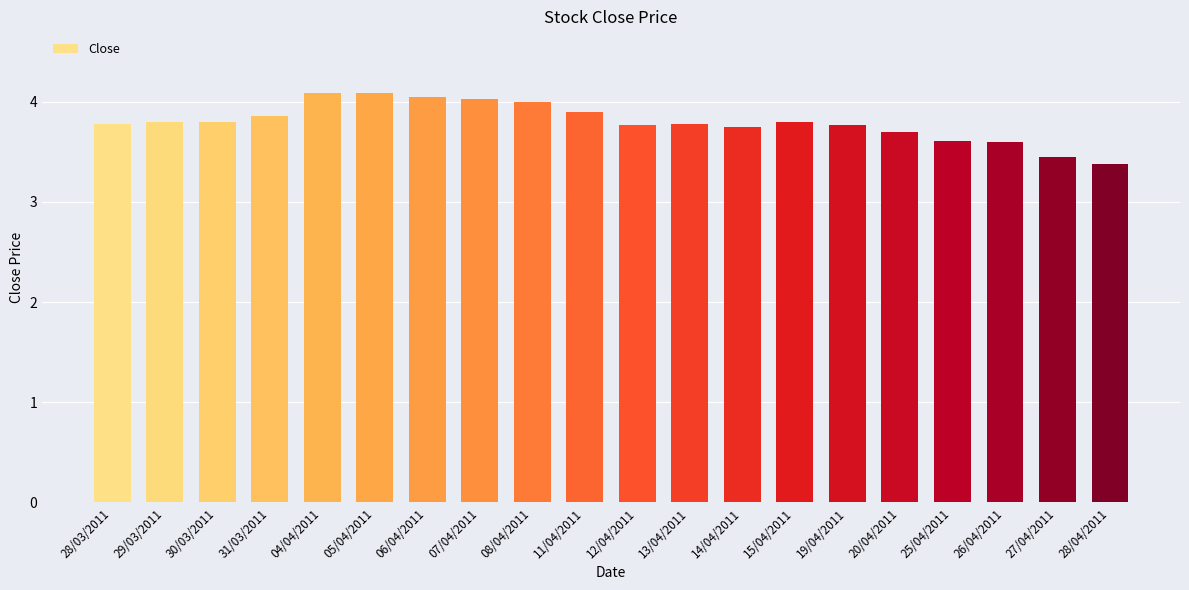

What is the label of the 3rd bar from the left?

30/03/2011